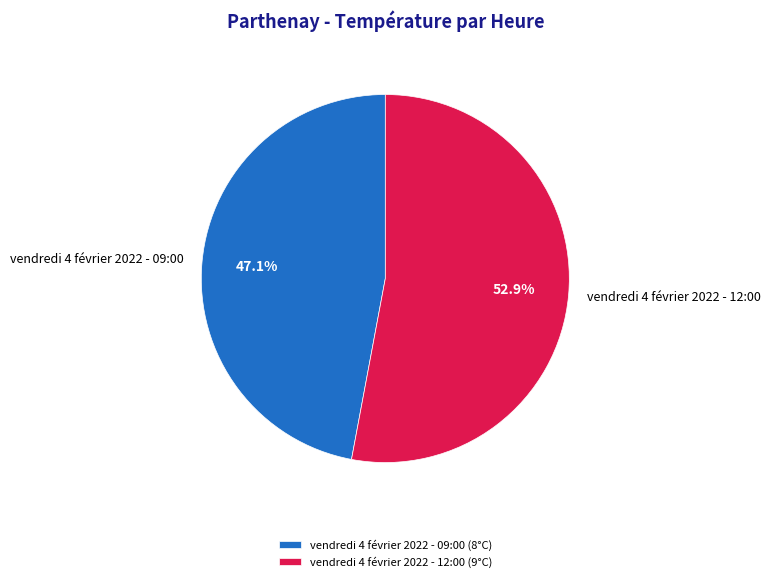

Which slice is the largest?

vendredi 4 février 2022 - 12:00